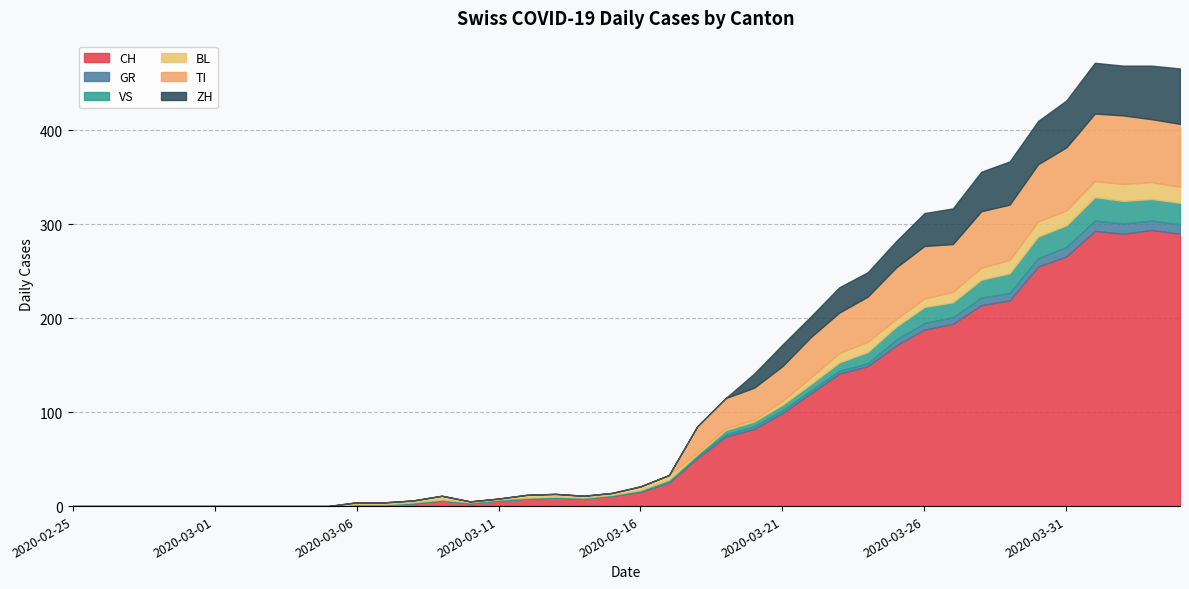

Is it true that CH equals 74 at 2020-03-19?

True